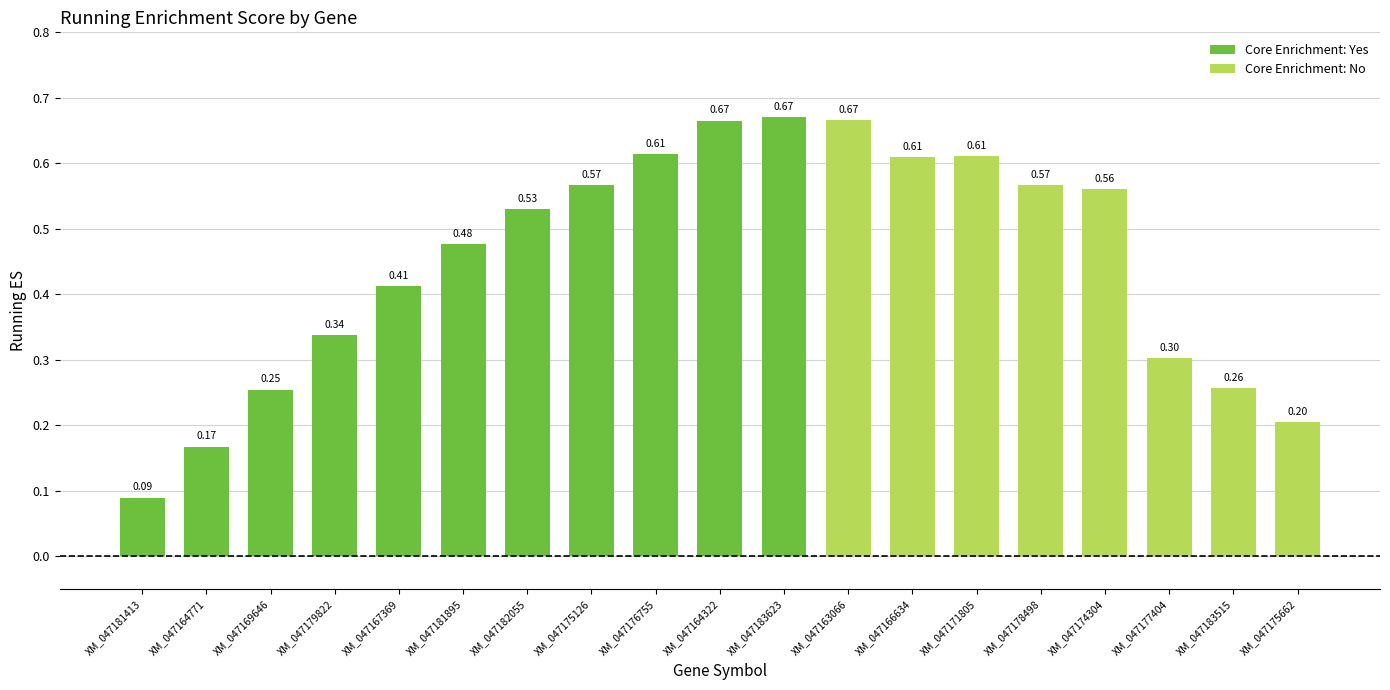

The chart shows a value of 0.1 at XM_047169646. True or false?

False